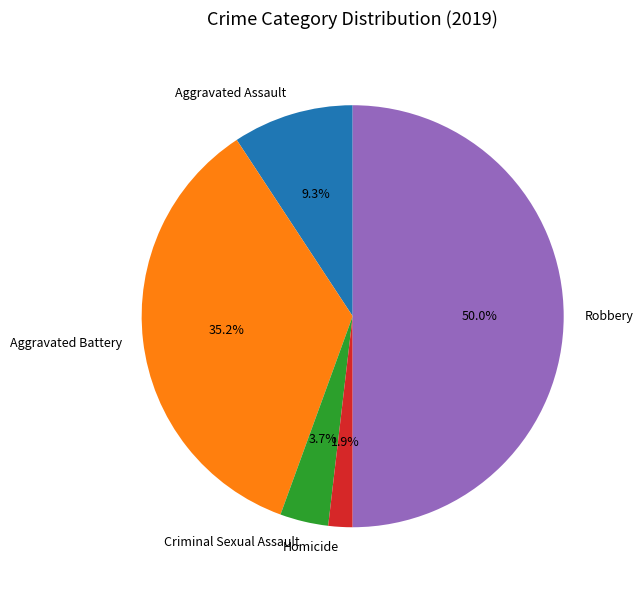

Approximately how many times larger is the value at Homicide compared to Aggravated Assault?

0.2